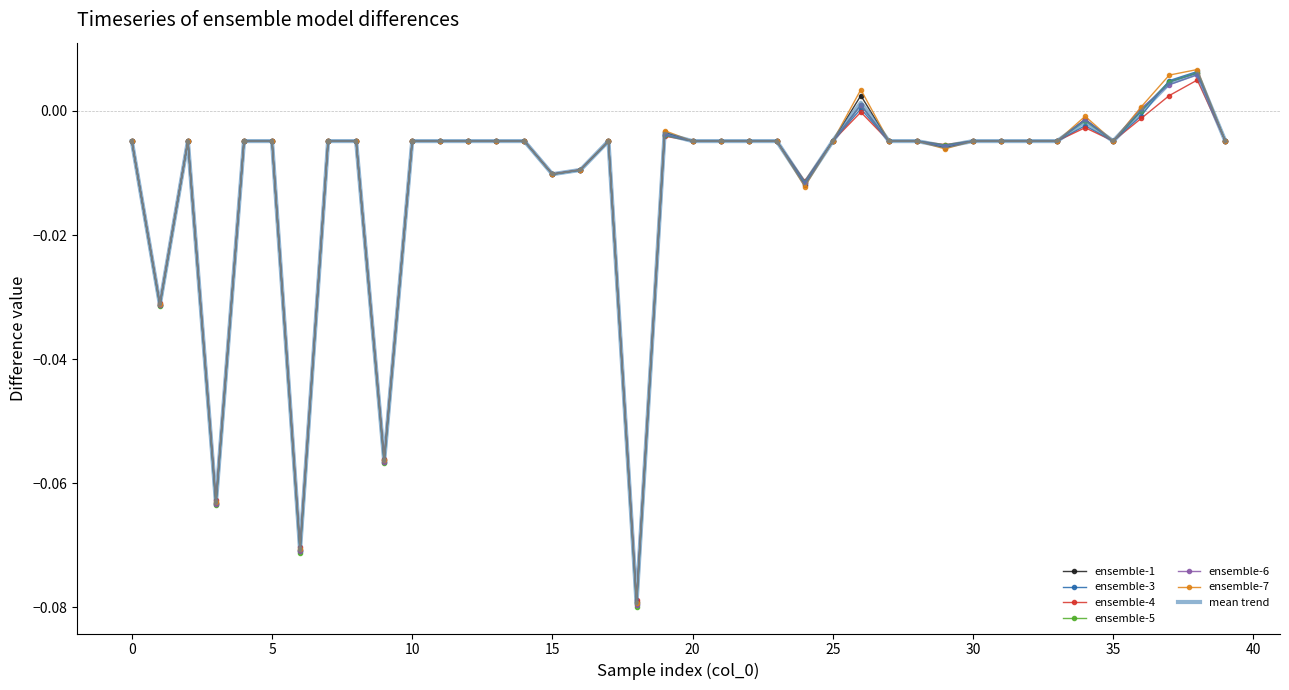

What is the difference between the second highest and second lowest values in the ensemble-5 series?

0.1